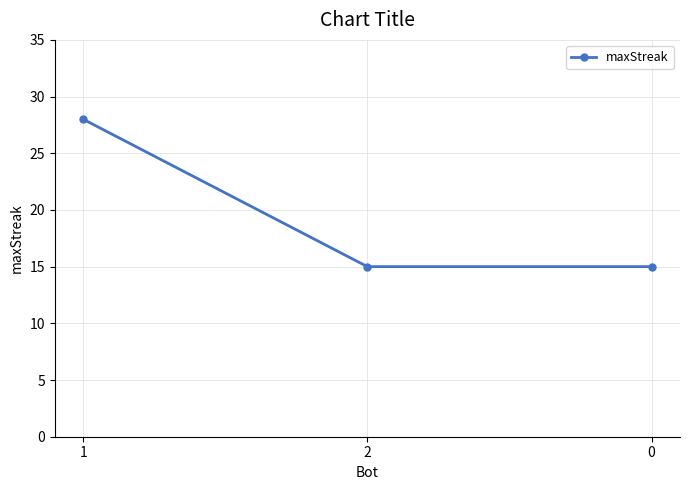

What is the value of the 2nd point from the left?

15